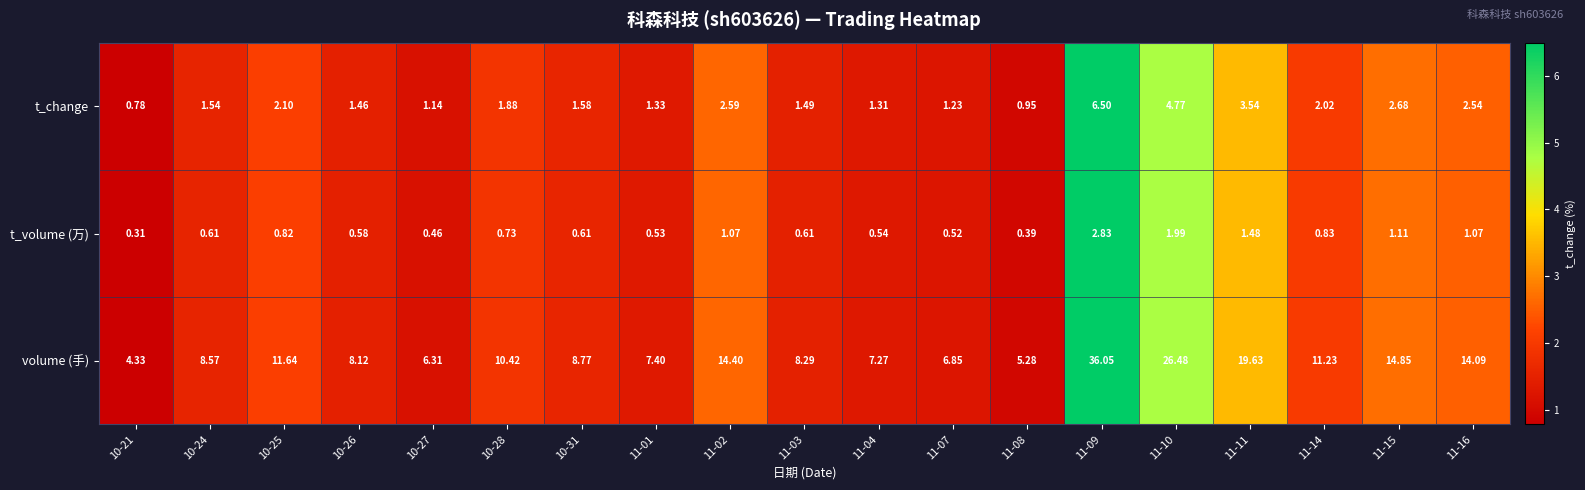

Rank the series at 11-15 from highest to lowest value.

volume (手), t_change, t_volume (万)